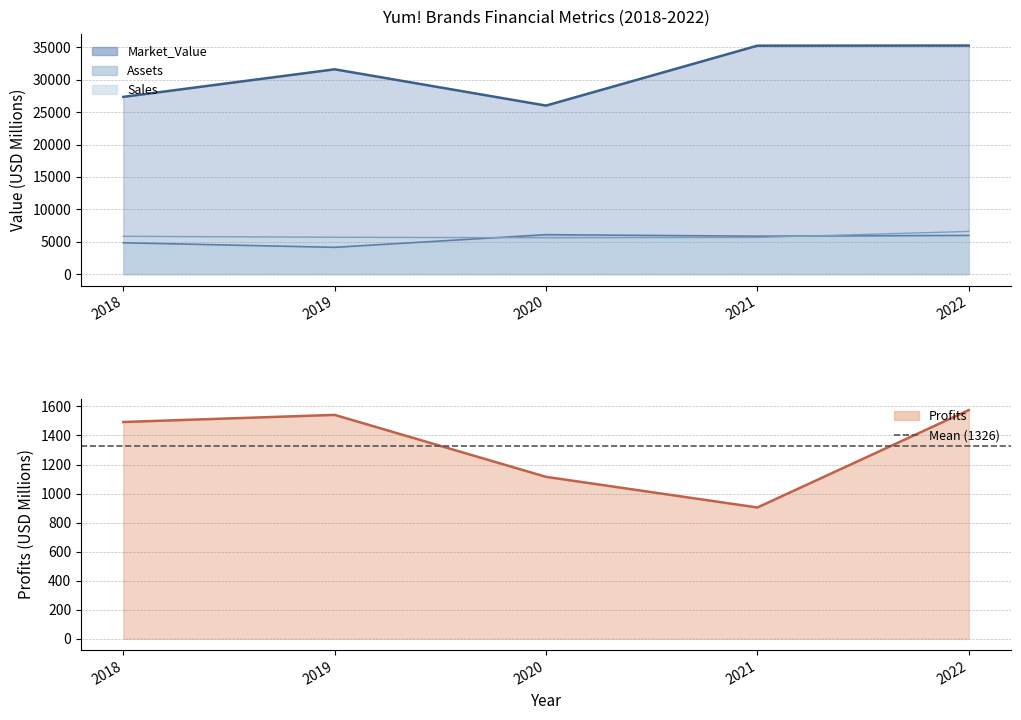

Reading right to left, extract all data points from this chart.

Sales: 2022=6584	2021=5652	2020=5606	2019=5688	2018=5832
Profits: 2022=1575	2021=904	2020=1115	2019=1542	2018=1493
Assets: 2022=5966	2021=5852	2020=6085	2019=4130	2018=4836
Market_Value: 2022=35276	2021=35253	2020=26007	2019=31606	2018=27351